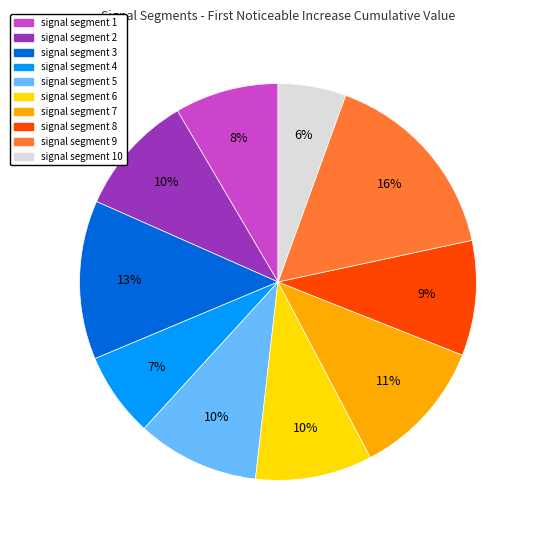

To the nearest percent, what is the average slice percentage?

10%